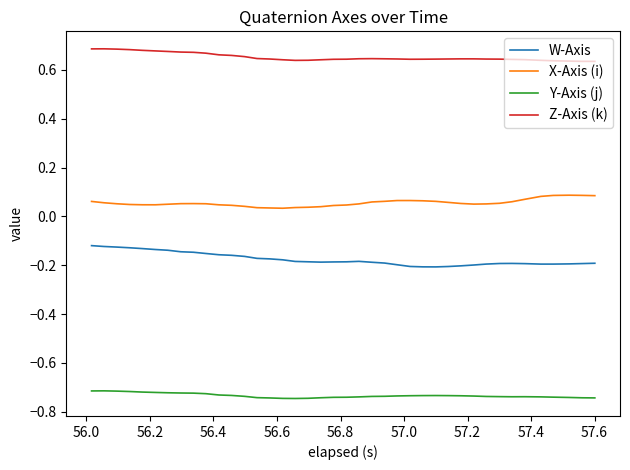

Rank the series by their average value, from lowest to highest.

Y-Axis (j), W-Axis, X-Axis (i), Z-Axis (k)